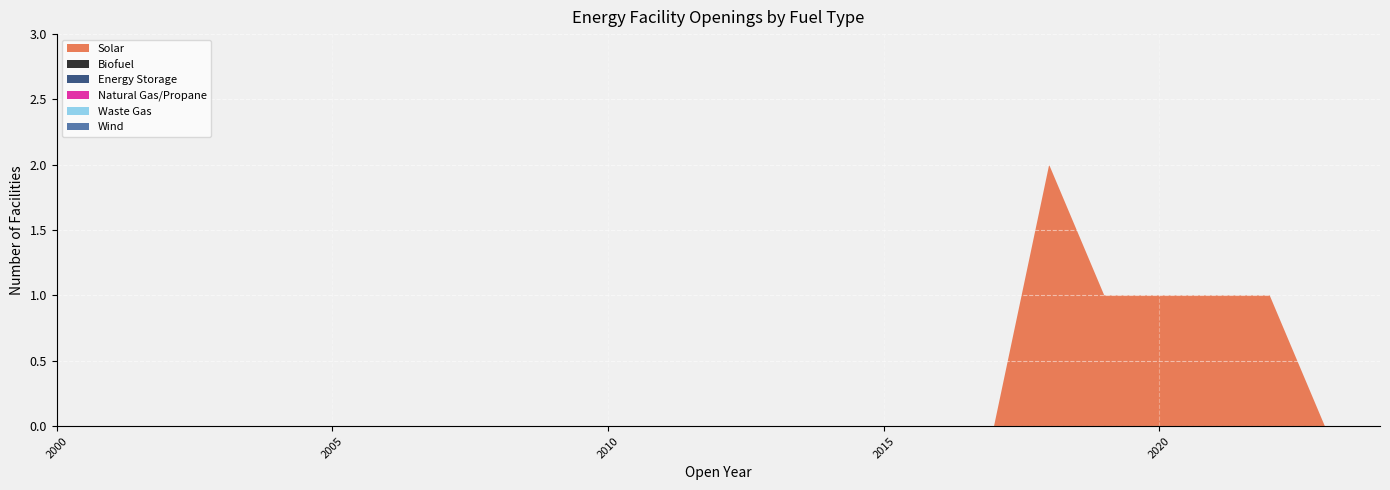

Which series changed the most between 2003 and 2020?

Solar